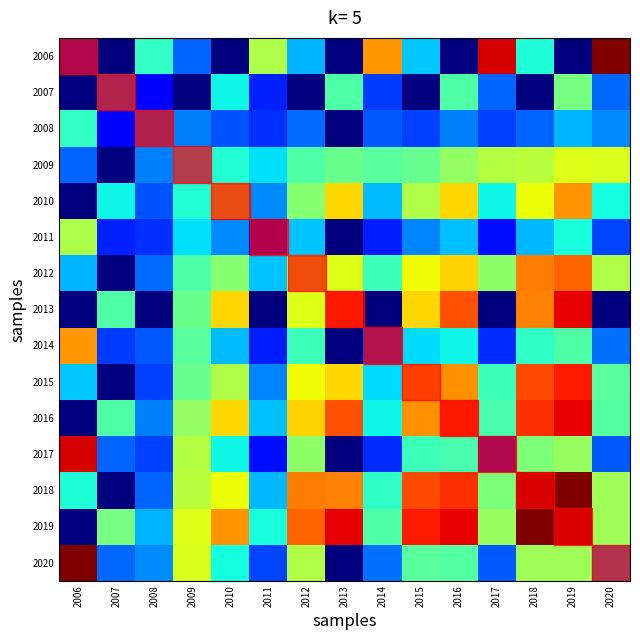

Reading left to right, what are all the values shown in this chart?

2006: 2006=3875565945.7	2007=0.0	2008=10494084082.7	2009=5712012150.5	2010=0.0	2011=14287330807.1	2012=7719920583.8	2013=0.0	2014=19070286561.4	2015=8245581213.5	2016=0.0	2017=23555878131.9	2018=9946402402.6	2019=0.0	2020=25526831987.9
2007: 2006=0.0	2007=6198865807.6	2008=3228590154.9	2009=0.0	2010=9471160712.5	2011=4069719640.5	2012=0.0	2013=11413590898.0	2014=4775578237.3	2015=0.0	2016=11419019959.7	2017=5689197487.0	2018=0.0	2019=12579245048.3	2020=5808383660.9
2008: 2006=10494084082.7	2007=3228590154.9	2008=6035595010.3	2009=6468153434.0	2010=5371331251.3	2011=4428168246.8	2012=5937127037.9	2013=0.0	2014=5415680656.8	2015=4822561824.6	2016=6387220907.8	2017=4873105372.7	2018=5719821223.0	2019=7733791477.3	2020=6765445823.0
2009: 2006=5712012150.5	2007=0.0	2008=6468153434.0	2009=8418662787.7	2010=10056777112.9	2011=8806166130.8	2012=11378023440.6	2013=12170474127.9	2014=11754197749.7	2015=12152769618.6	2016=13496166416.6	2017=14518945420.1	2018=14659529001.4	2019=15762806863.7	2020=15733766251.6
2010: 2006=0.0	2007=9471160712.5	2008=5371331251.3	2009=10056777112.9	2010=14470854512.0	2011=6770699048.3	2012=13068034378.2	2013=17438666533.0	2014=7945019776.0	2015=14369591104.1	2016=17446961520.7	2017=9464987127.7	2018=16286291009.1	2019=19219653270.8	2020=9663274426.5
2011: 2006=14287330807.1	2007=4069719640.5	2008=4428168246.8	2009=8806166130.8	2010=6770699048.3	2011=3248838596.4	2012=8083192145.7	2013=0.0	2014=3973352267.4	2015=6565750339.3	2016=8051253683.3	2017=3575278069.2	2018=7787337830.2	2019=9748639982.4	2020=4963641914.0
2012: 2006=7719920583.8	2007=0.0	2008=5937127037.9	2009=11378023440.6	2010=13068034378.2	2011=8083192145.7	2012=15377669908.1	2013=15814626546.6	2014=10789194471.0	2015=16424757835.9	2016=17537265142.4	2017=13326960205.0	2018=19812702897.6	2019=20482595933.0	2020=14442045936.8
2013: 2006=0.0	2007=11413590898.0	2008=0.0	2009=12170474127.9	2010=17438666533.0	2011=0.0	2012=15814626546.6	2013=21015143936.1	2014=0.0	2015=17389739754.4	2016=21025140134.0	2017=0.0	2018=19709284708.2	2019=23161391332.5	2020=0.0
2014: 2006=19070286561.4	2007=4775578237.3	2008=5415680656.8	2009=11754197749.7	2010=7945019776.0	2011=3973352267.4	2012=10789194471.0	2013=0.0	2014=4859437541.2	2015=8763760155.8	2016=9447675827.8	2017=4372590019.8	2018=10394297295.8	2019=11439459485.1	2020=6070568687.2
2015: 2006=8245581213.5	2007=0.0	2008=4822561824.6	2009=12152769618.6	2010=14369591104.1	2011=6565750339.3	2012=16424757835.9	2013=17389739754.4	2014=8763760155.8	2015=17543143504.9	2016=19283950584.1	2017=10825116106.4	2018=21161778677.3	2019=22522631926.8	2020=11730868980.9
2016: 2006=0.0	2007=11419019959.7	2008=6387220907.8	2009=13496166416.6	2010=17446961520.7	2011=8051253683.3	2012=17537265142.4	2013=21025140134.0	2014=9447675827.8	2015=19283950584.1	2016=21035141086.8	2017=11255117371.4	2018=21856156430.6	2019=23172408428.2	2020=11490907108.0
2017: 2006=23555878131.9	2007=5689197487.0	2008=4873105372.7	2009=14518945420.1	2010=9464987127.7	2011=3575278069.2	2012=13326960205.0	2013=0.0	2014=4372590019.8	2015=10825116106.4	2016=11255117371.4	2017=3934517795.4	2018=12839177826.7	2019=13627950568.7	2020=5462382802.8
2018: 2006=9946402402.6	2007=0.0	2008=5719821223.0	2009=14659529001.4	2010=16286291009.1	2011=7787337830.2	2012=19812702897.6	2013=19709284708.2	2014=10394297295.8	2015=21161778677.3	2016=21856156430.6	2017=12839177826.7	2018=25526831987.9	2019=25526831987.9	2020=13913450112.5
2019: 2006=0.0	2007=12579245048.3	2008=7733791477.3	2009=15762806863.7	2010=19219653270.8	2011=9748639982.4	2012=20482595933.0	2013=23161391332.5	2014=11439459485.1	2015=22522631926.8	2016=23172408428.2	2017=13627950568.7	2018=25526831987.9	2019=25526831987.9	2020=13913450112.5
2020: 2006=25526831987.9	2007=5808383660.9	2008=6765445823.0	2009=15733766251.6	2010=9663274426.5	2011=4963641914.0	2012=14442045936.8	2013=0.0	2014=6070568687.2	2015=11730868980.9	2016=11490907108.0	2017=5462382802.8	2018=13913450112.5	2019=13913450112.5	2020=7583553420.4